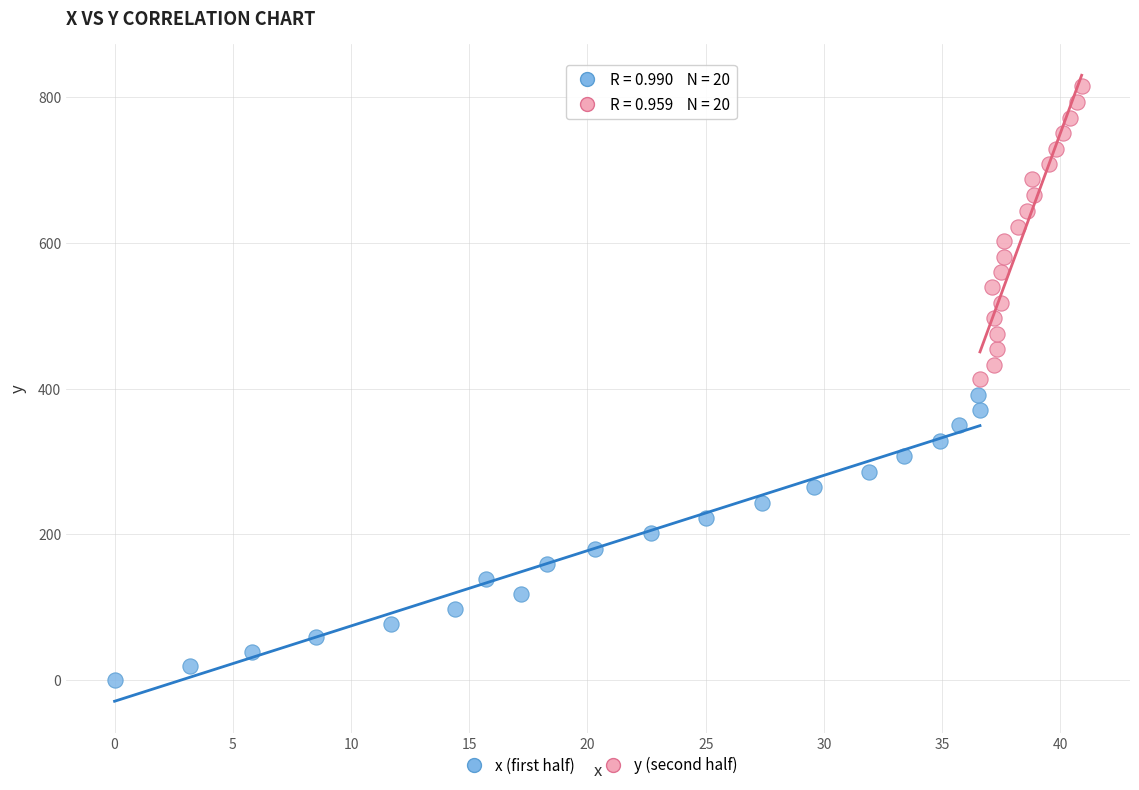

Which series contains the lowest Y value?

x (first half)